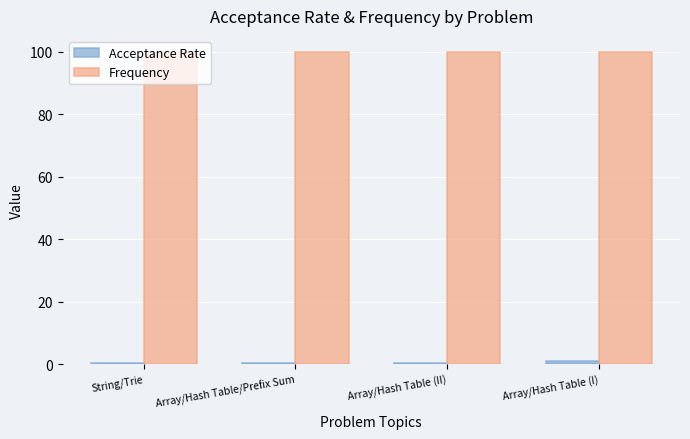

What is the maximum value shown in the chart?

100.0